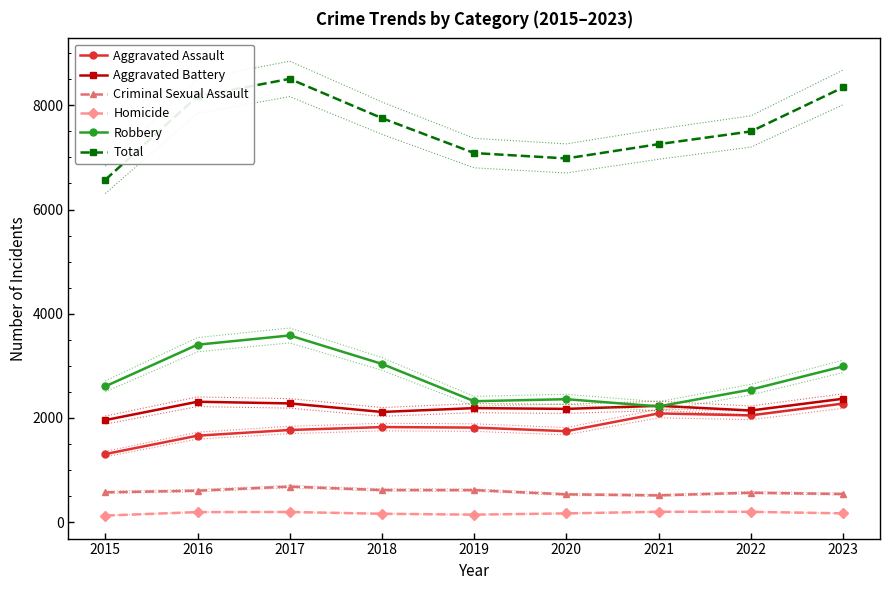

What is the total value across all series at 2021?

14510